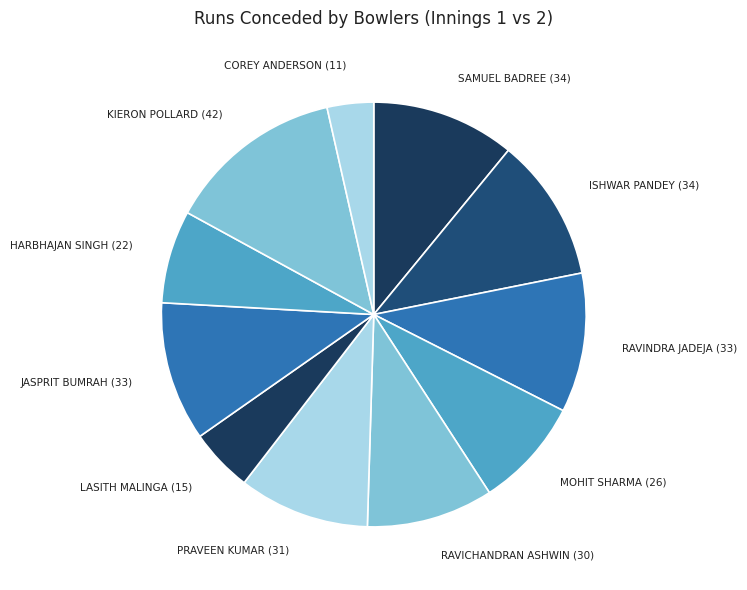

How many slices are in this pie chart?

11